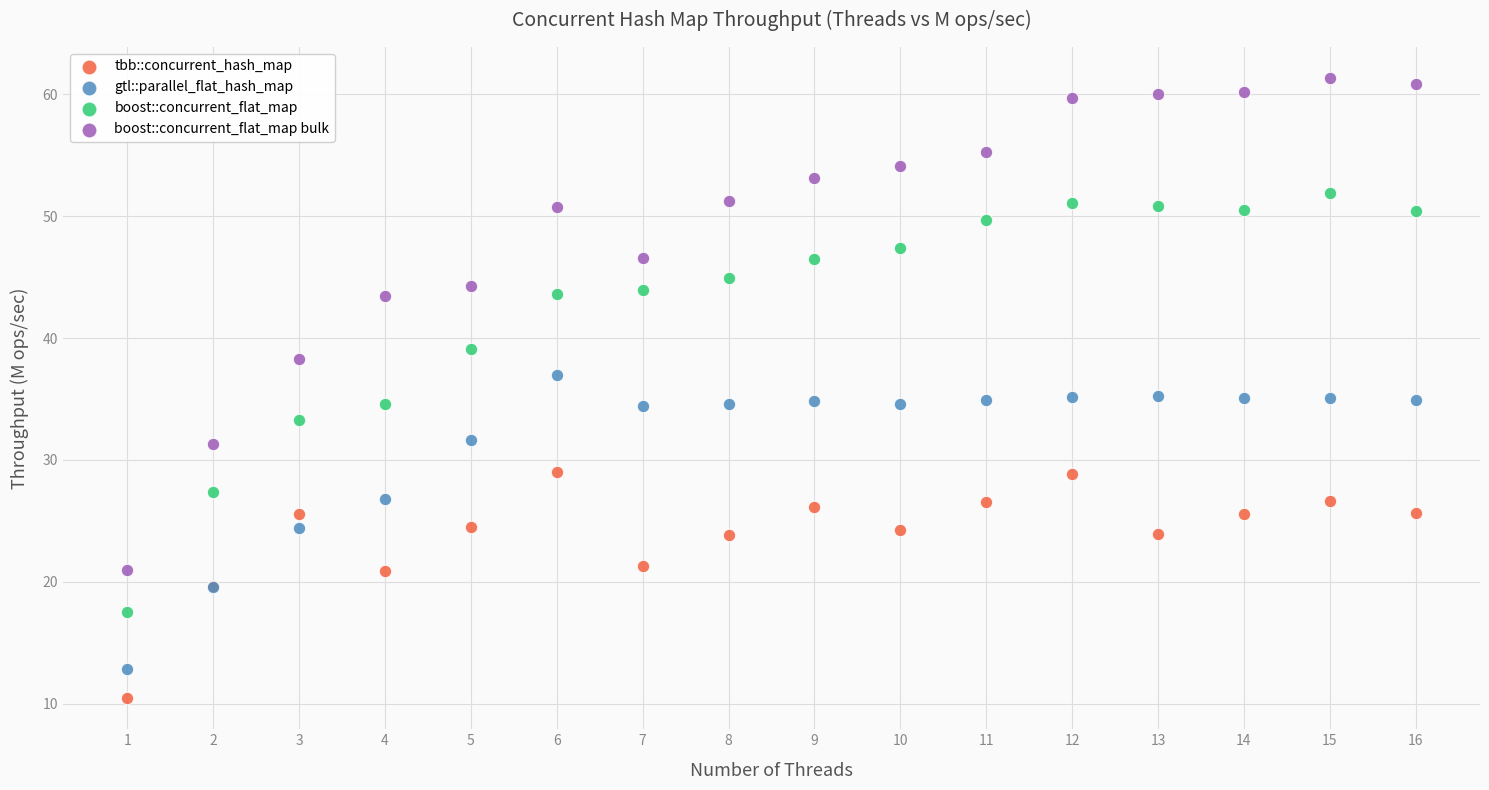

Which series reaches the maximum Y coordinate?

boost::concurrent_flat_map bulk